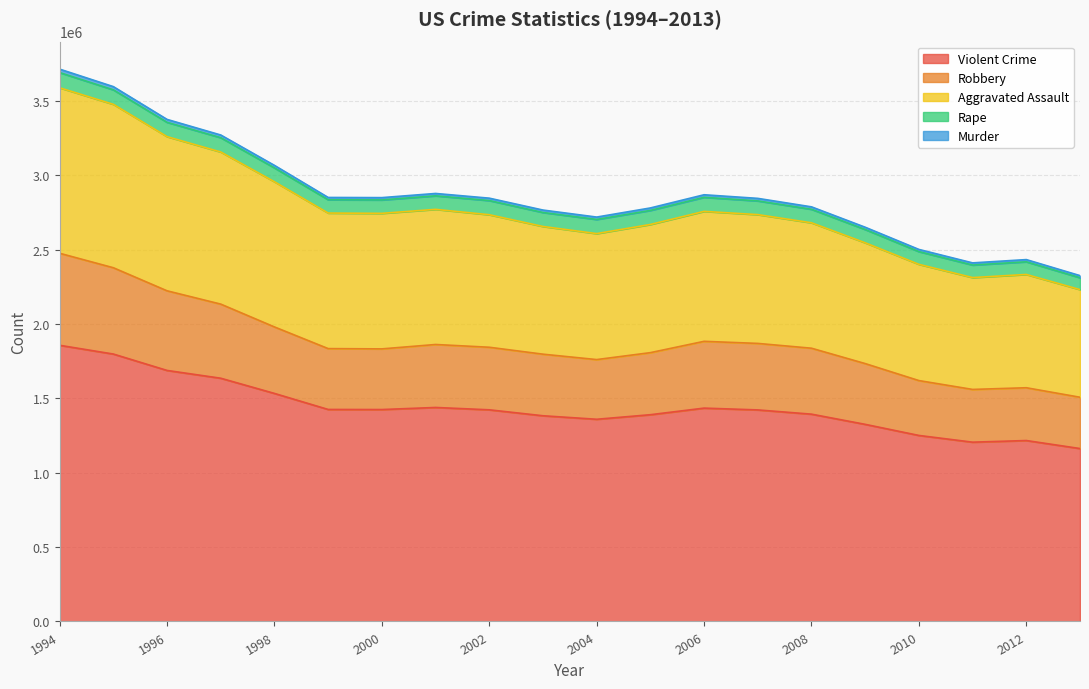

What is the highest value of the Violent Crime series?

1857670